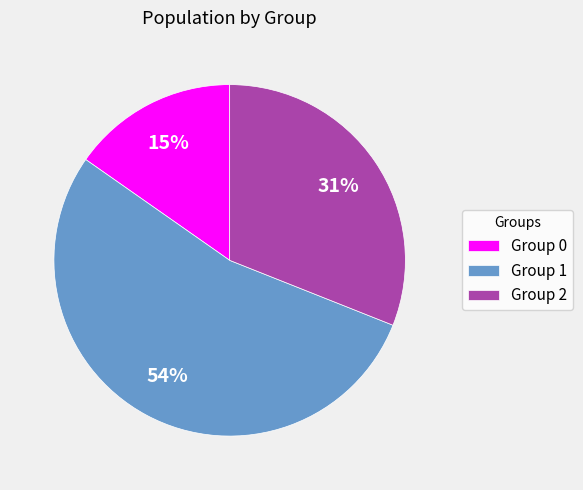

Does Group 2 represent more than half of the total?

No